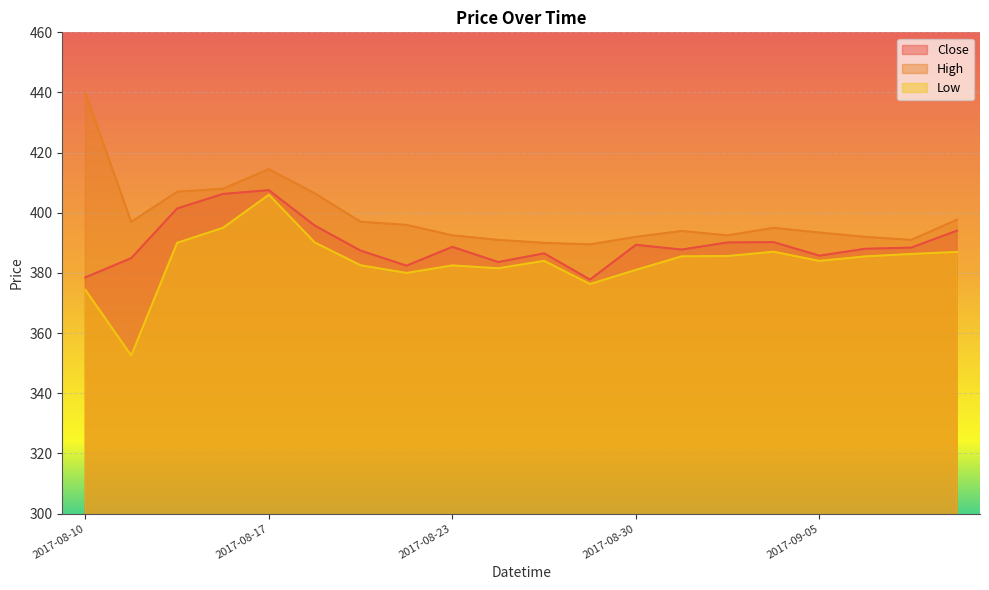

How many lines are shown in the chart?

3